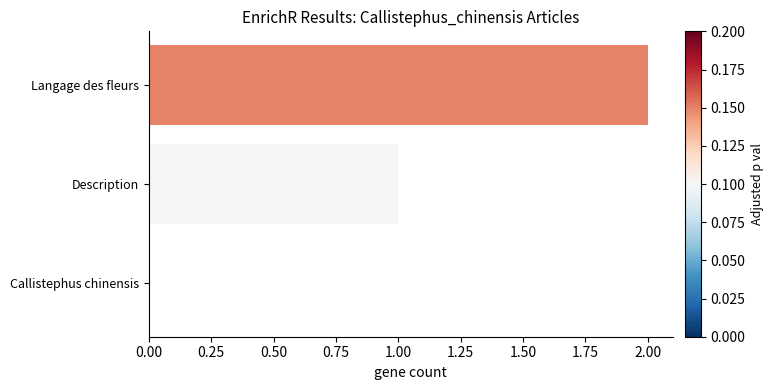

List the labels in order of value, largest first.

Langage des fleurs, Description, Callistephus chinensis